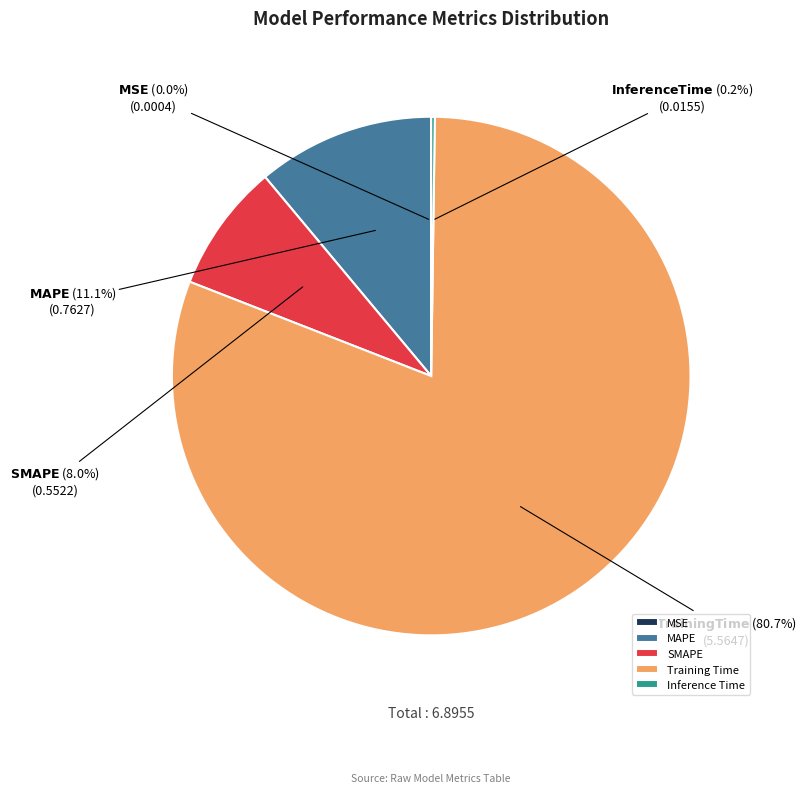

Is the sum of MAPE and SMAPE greater than half?

No